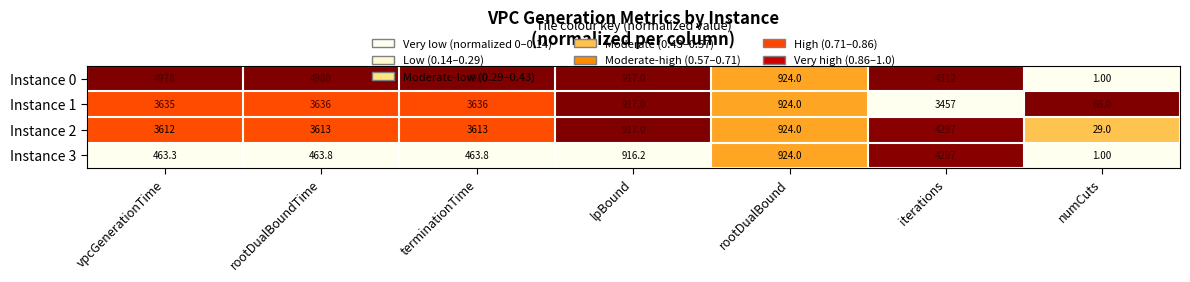

Rank the series at terminationTime from highest to lowest value.

Instance 0, Instance 1, Instance 2, Instance 3